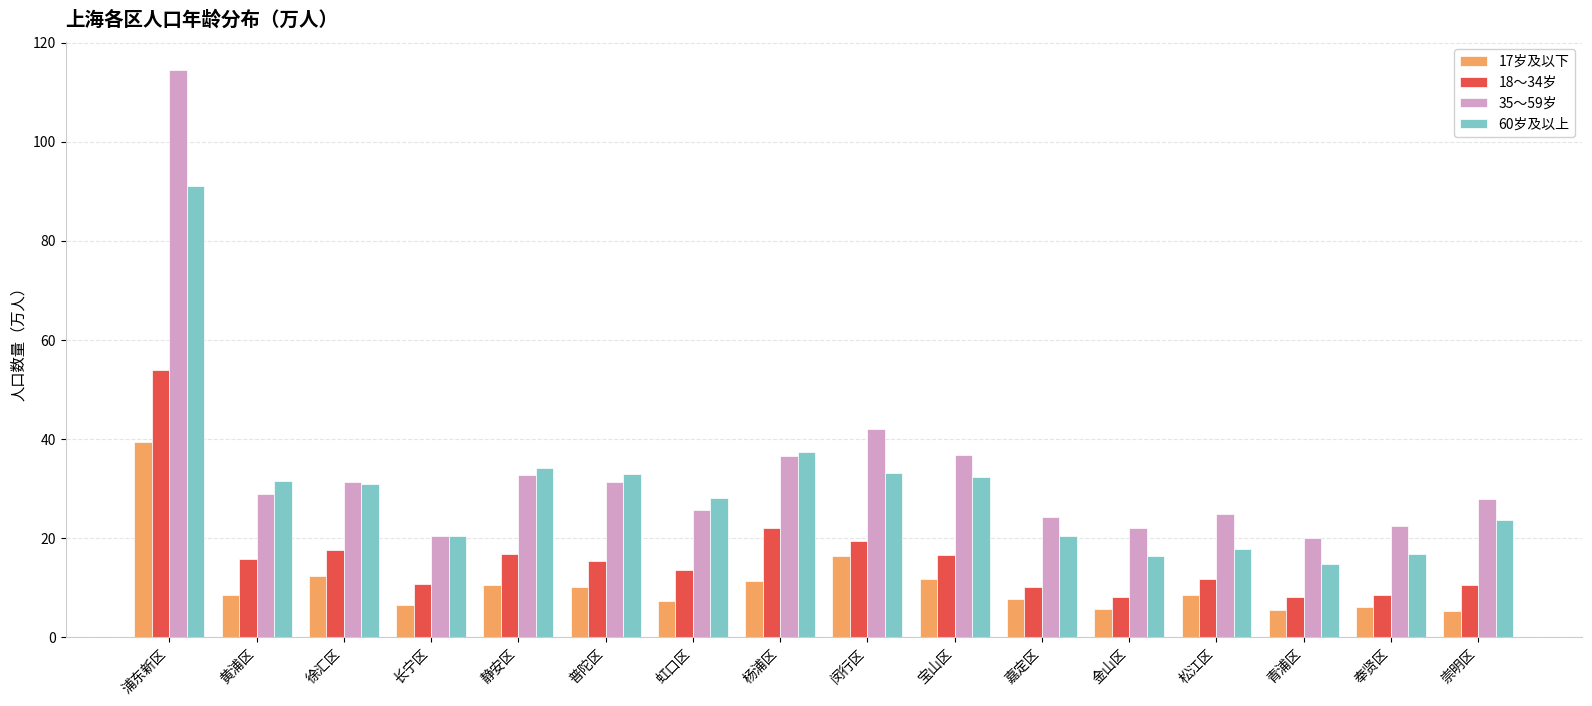

What is the sum of the 60岁及以上 values at 虹口区 and 崇明区?

51.9